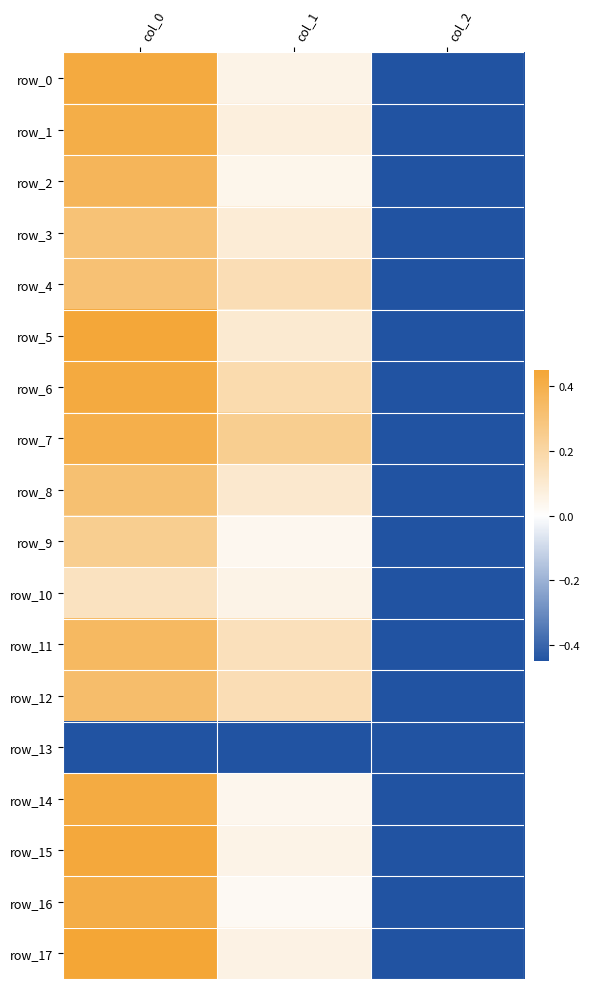

What is the minimum value shown in the chart?

-0.5